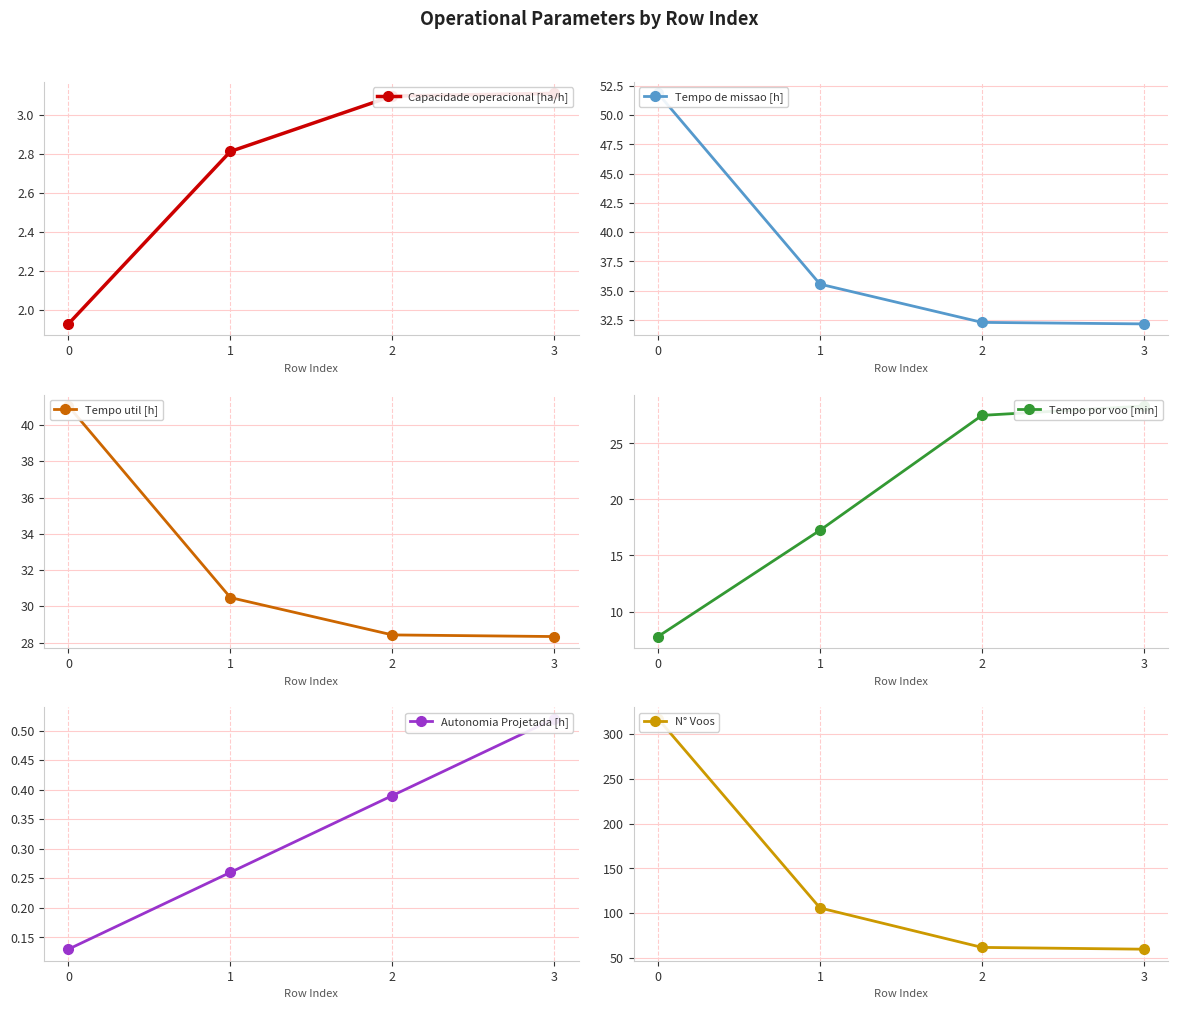

What is the difference between the second highest and second lowest values in the Tempo de missao [h] series?

3.3